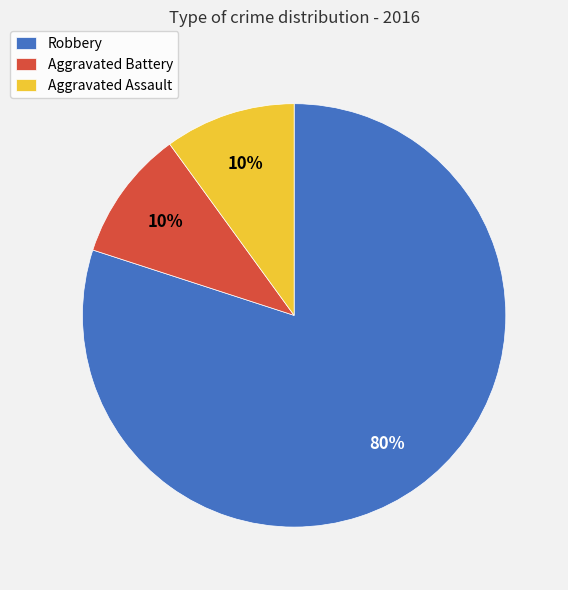

To the nearest percent, what percentage of the pie is Robbery?

80%